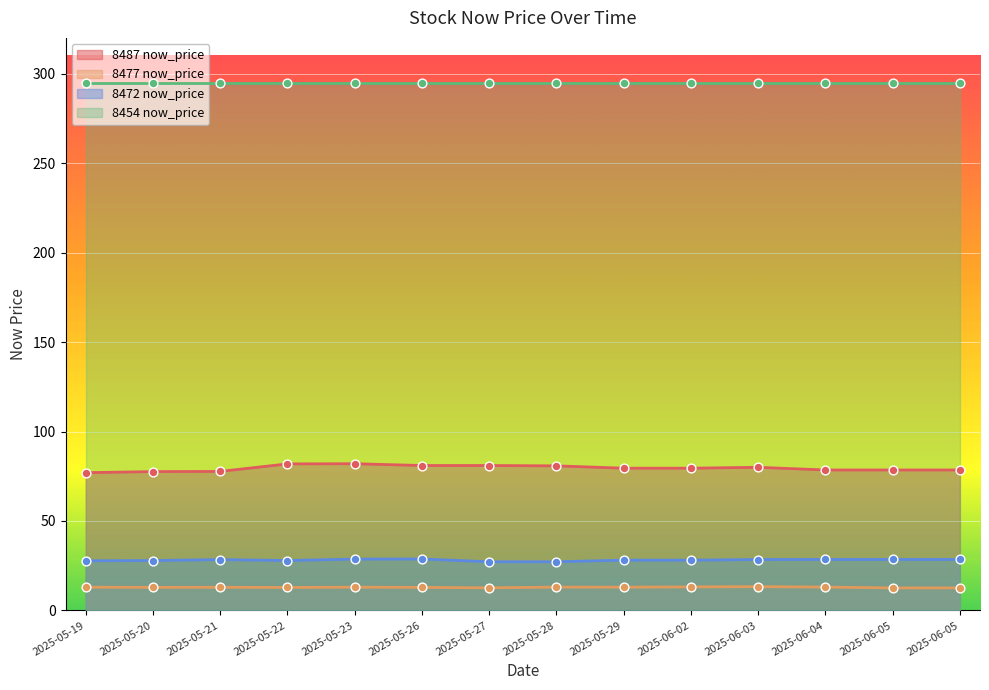

Is the value of 8487 now_price at 2025-05-22 greater than the value of 8477 now_price at 2025-05-29?

Yes